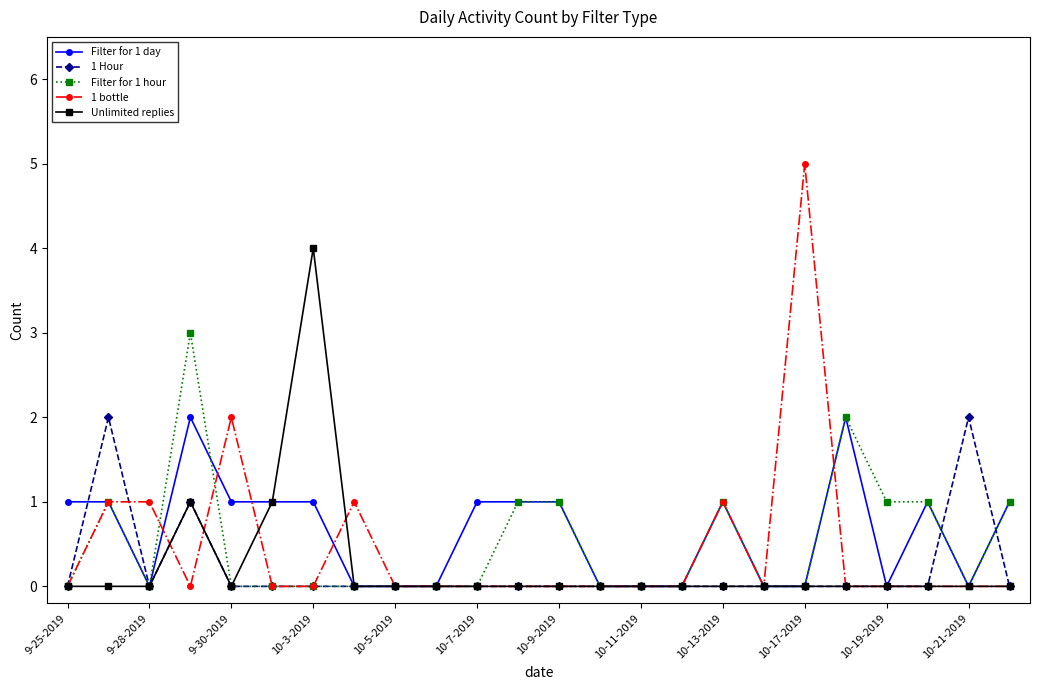

Which series has the largest total across all categories?

Filter for 1 day